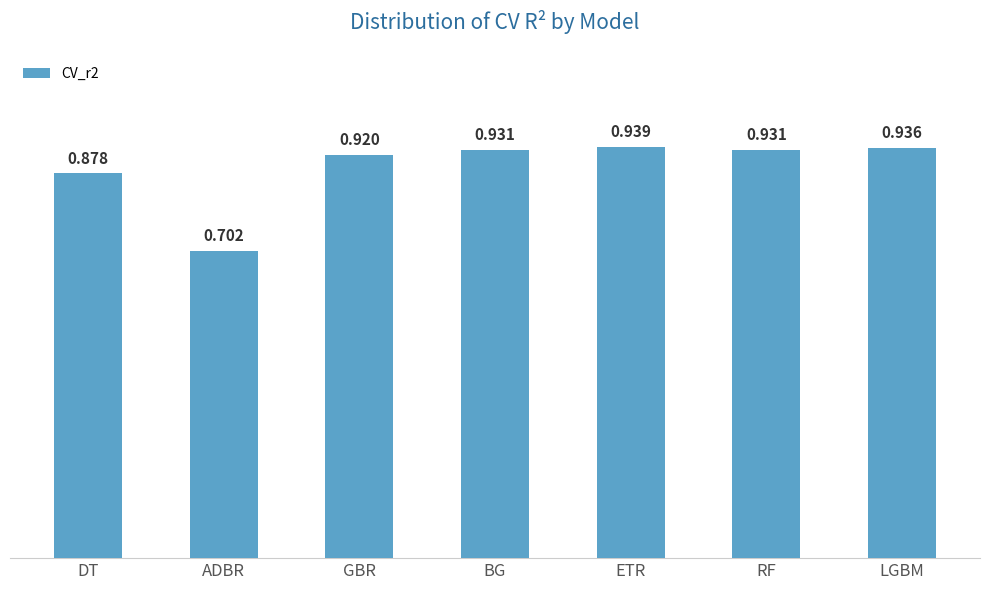

Where is the data nearest to the value 0?

ADBR